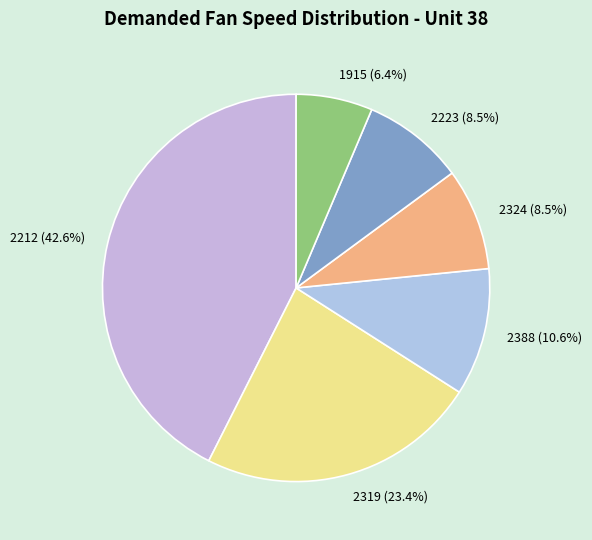

Do 1915 and 2324 together represent more than half of the pie?

No